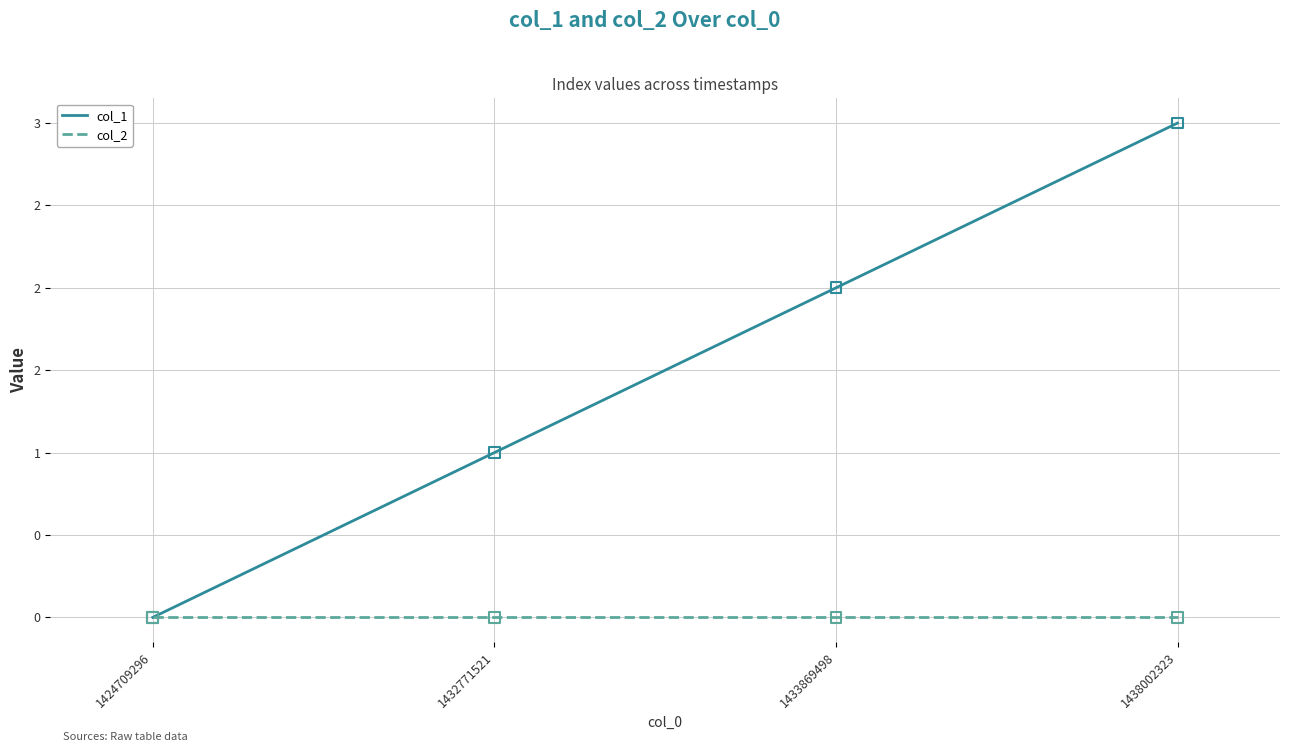

At which category is the sum across all series the highest?

1438002323